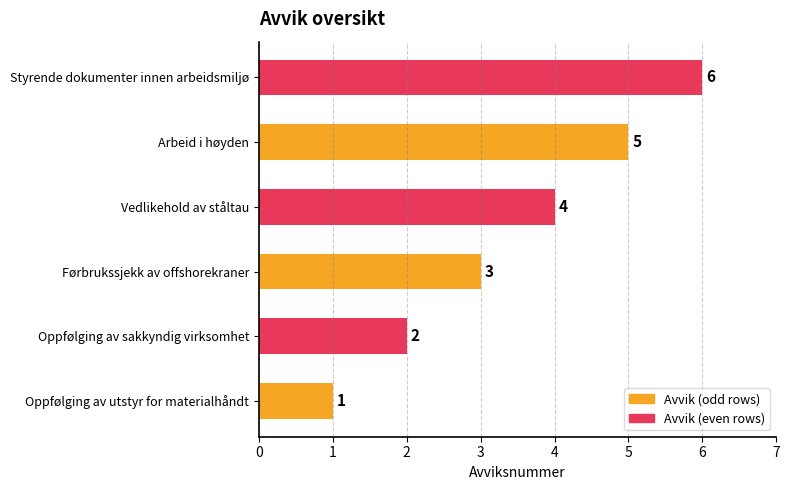

Rank the categories by value from highest to lowest.

Styrende dokumenter innen arbeidsmiljø, Arbeid i høyden, Vedlikehold av ståltau, Førbrukssjekk av offshorekraner, Oppfølging av sakkyndig virksomhet, Oppfølging av utstyr for materialhåndt